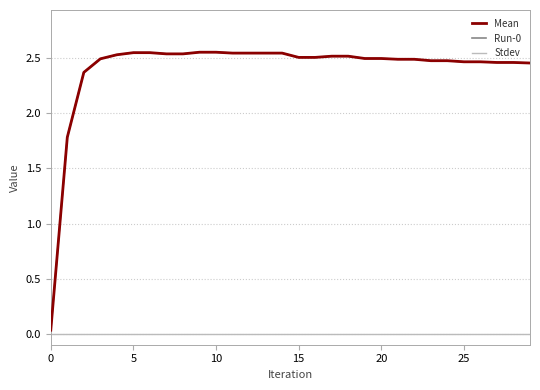

How many lines are shown in the chart?

3